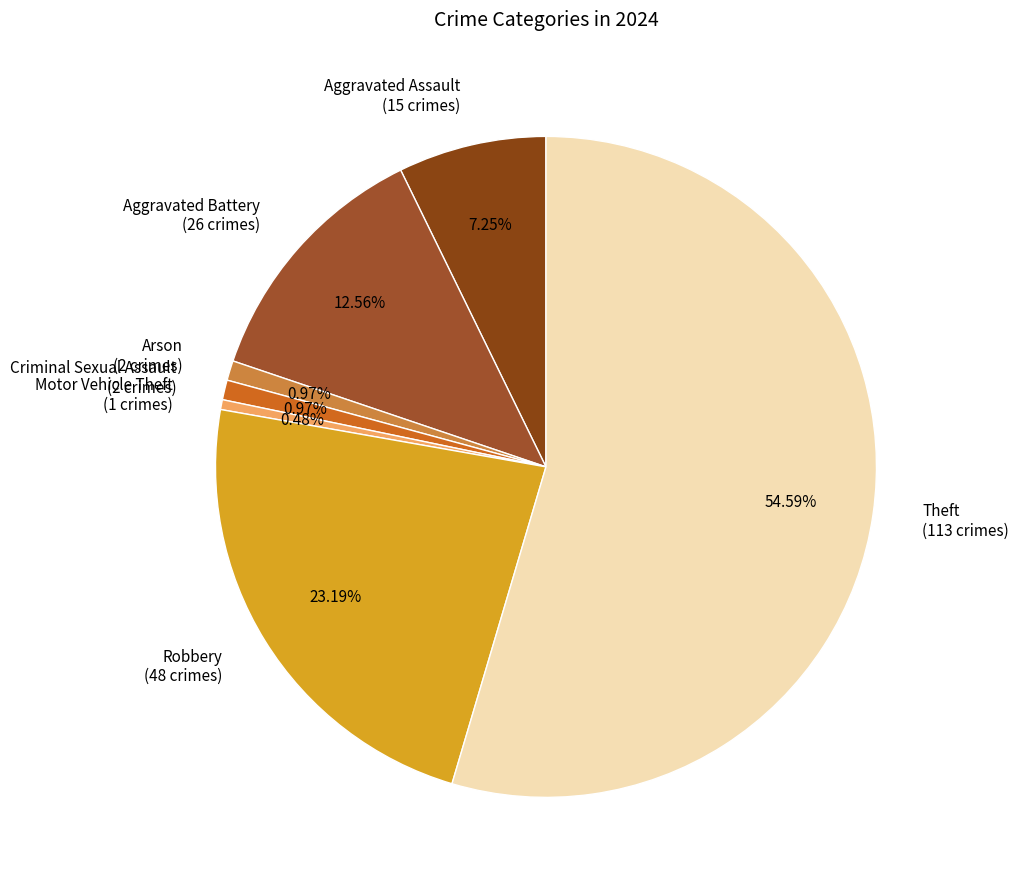

Which slice is the largest?

Theft (113 crimes)